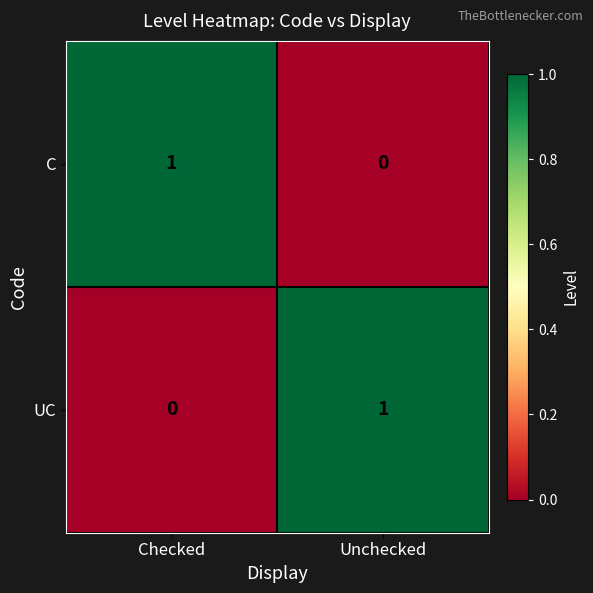

Reading left to right, transcribe all the data shown in this chart.

C: Checked=1	Unchecked=0
UC: Checked=0	Unchecked=1